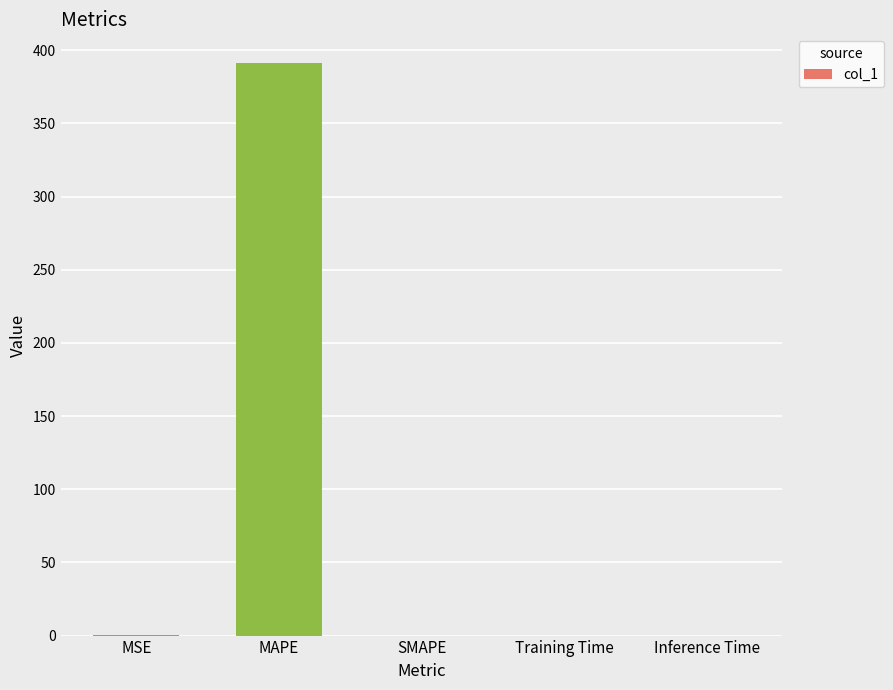

Which has a higher value, MAPE or MSE?

MAPE